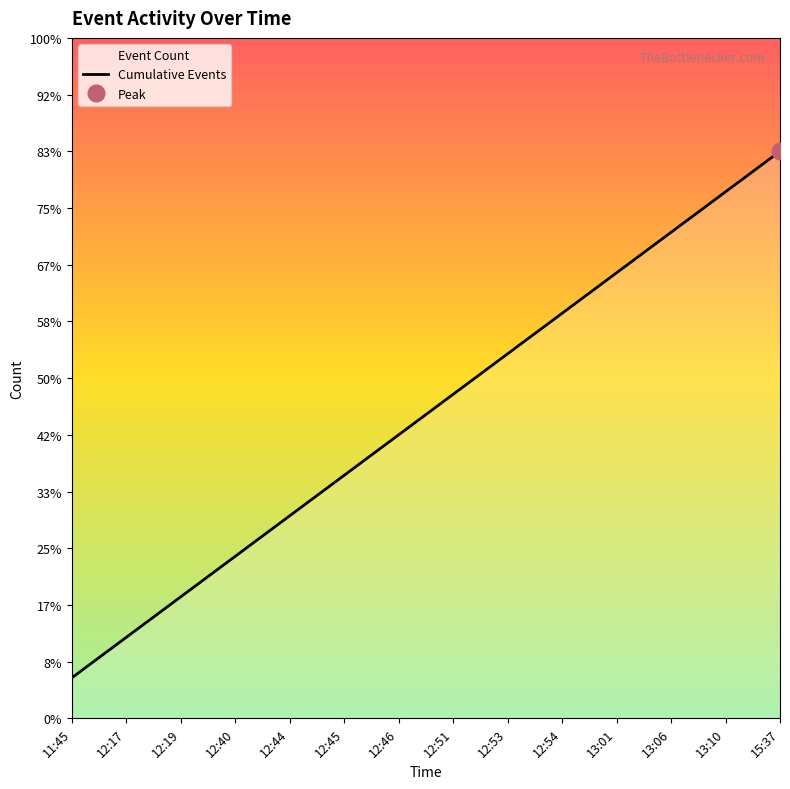

The value at 13:06 is 4. True or false?

False